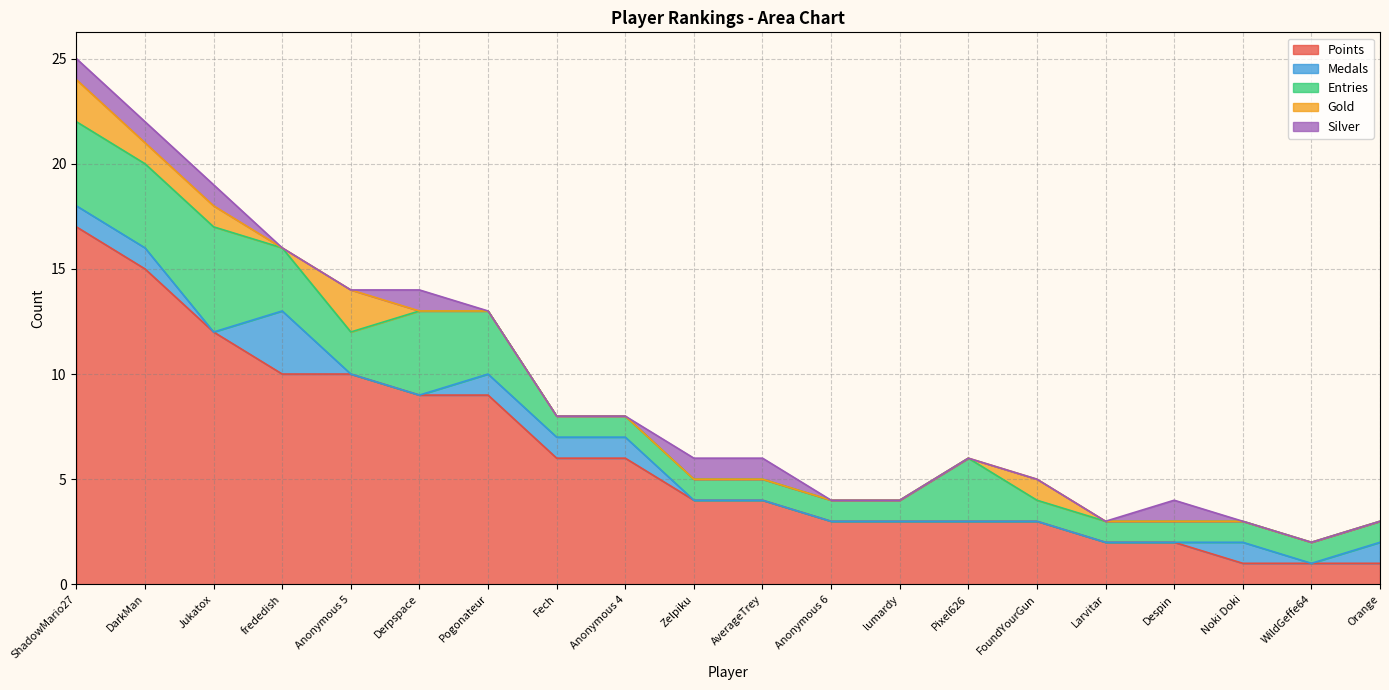

At how many categories does at least one series exceed 3?

11